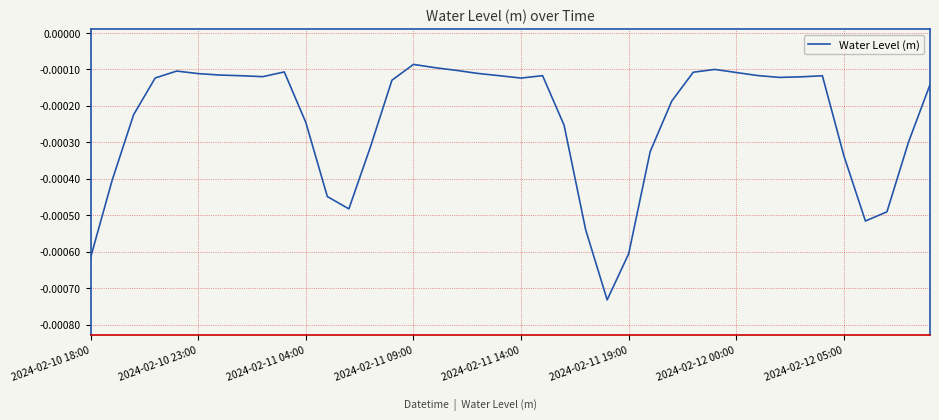

Is this an area chart (filled region under the line)?

No